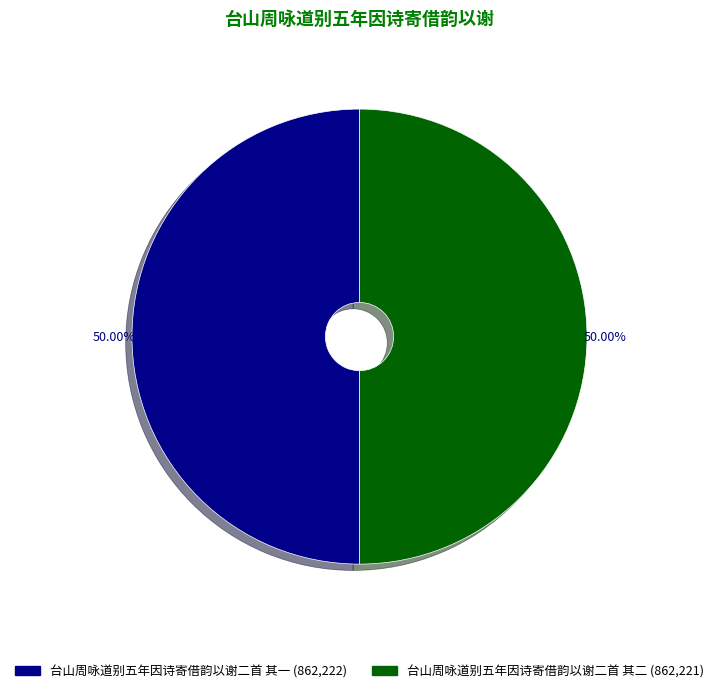

To the nearest percent, what is the average slice percentage?

50%